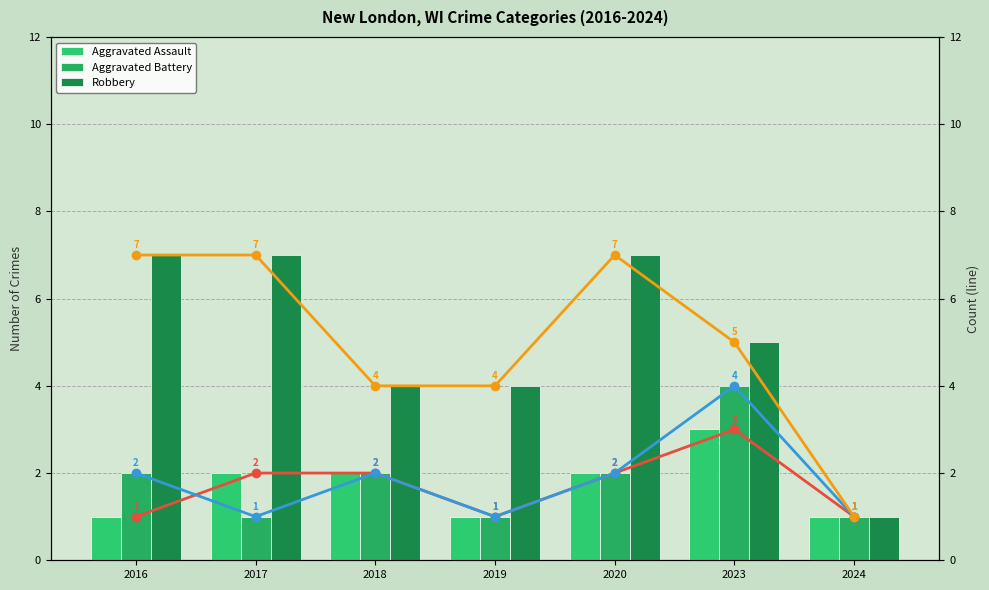

What is the value of the Aggravated Battery (line) bar at the 6th from the left?

4